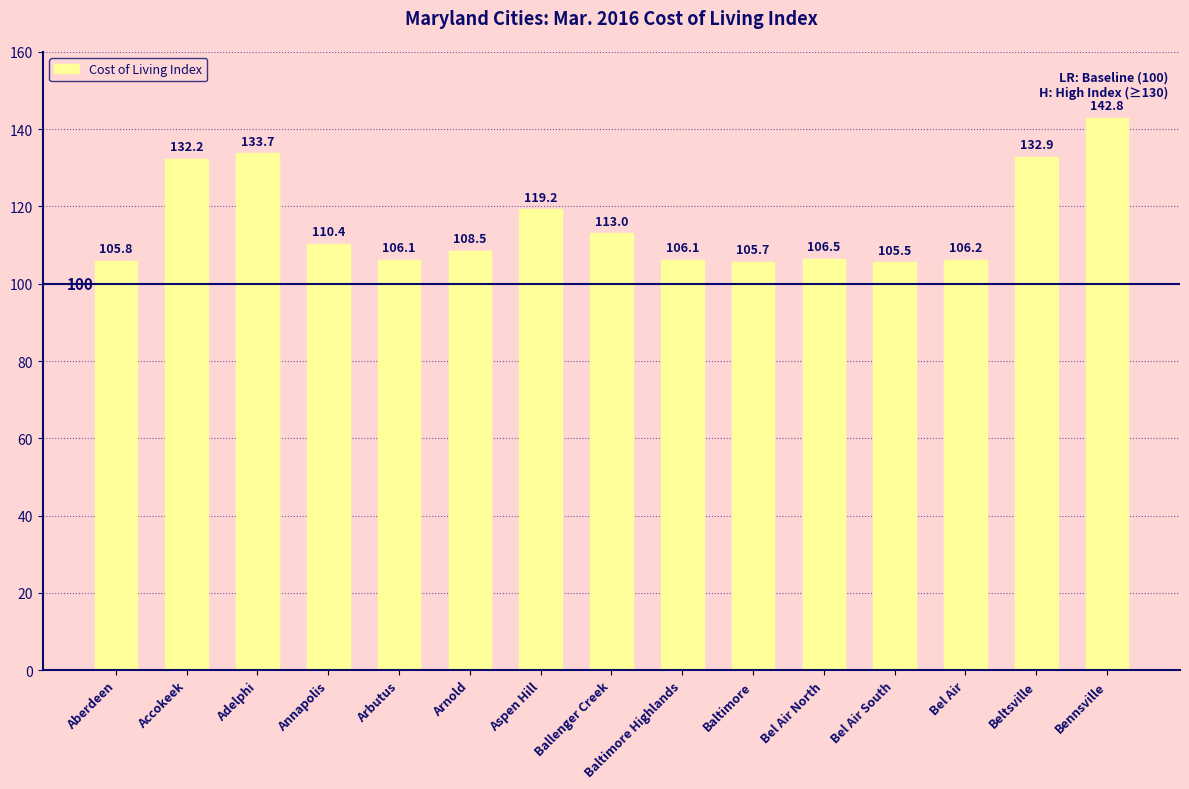

What is the label of the 3rd bar from the left?

Adelphi